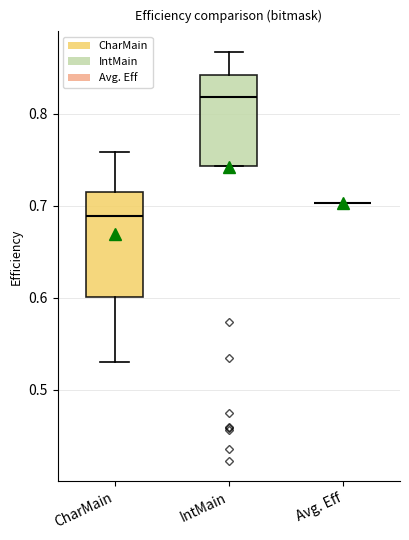

Where is the upper edge of the box for CharMain on the y-axis? The values are not printed on the chart, so give them approximately, as read against the axis.

0.71